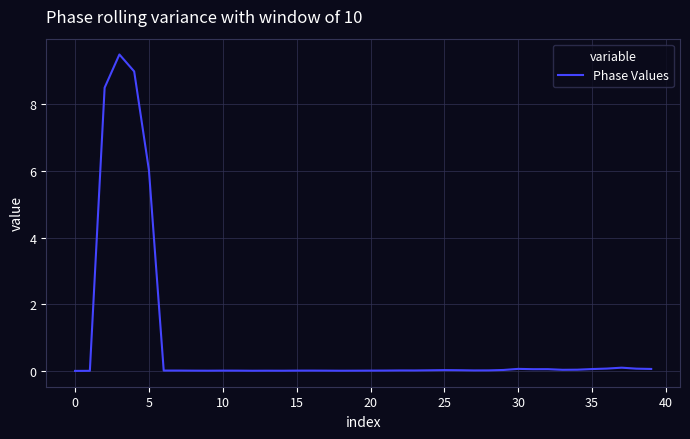

What is the maximum value shown in the chart?

9.5